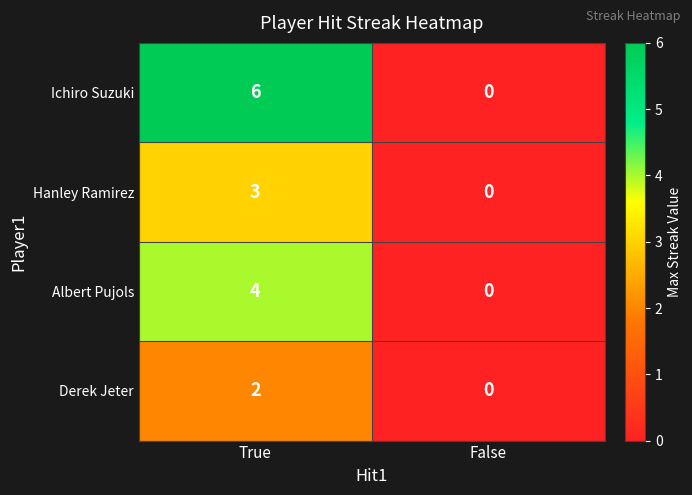

Rank the series by their maximum value, from lowest to highest.

Derek Jeter, Hanley Ramirez, Albert Pujols, Ichiro Suzuki